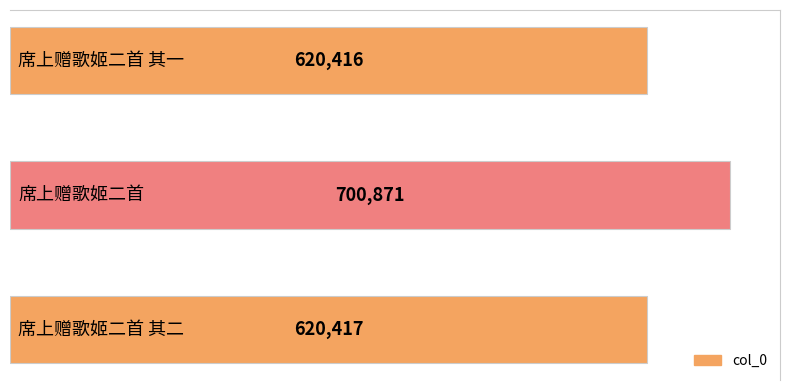

What is the minimum value shown in the chart?

620416